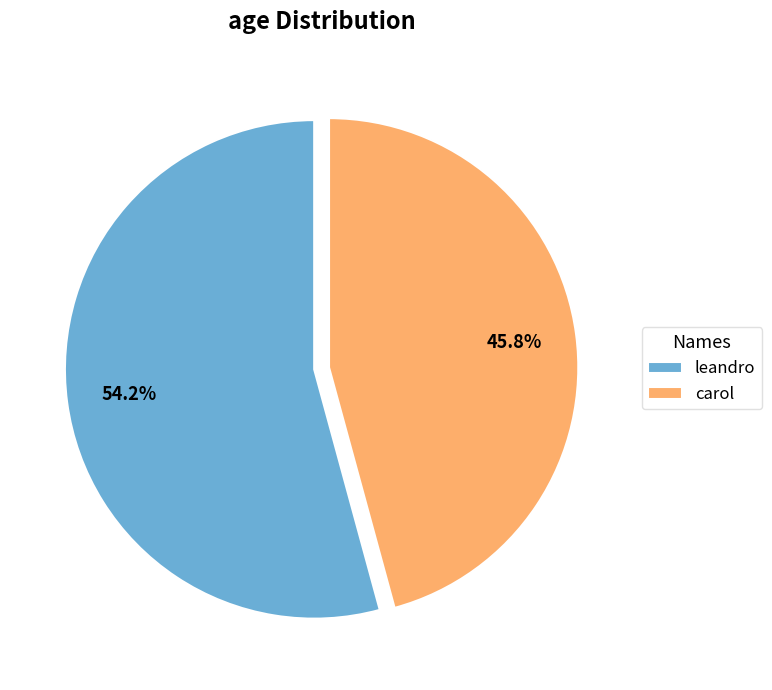

Combined, do carol and leandro account for over 50%?

Yes